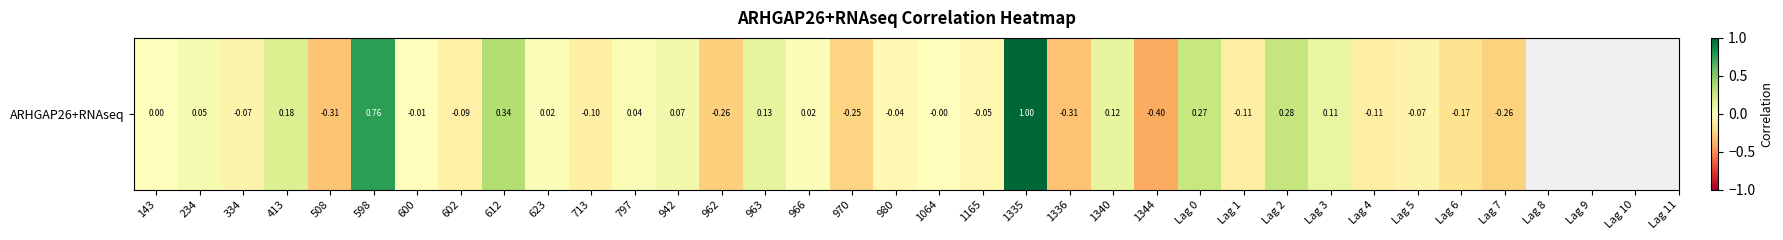

What is the change in value from 598 to 602?

-0.8